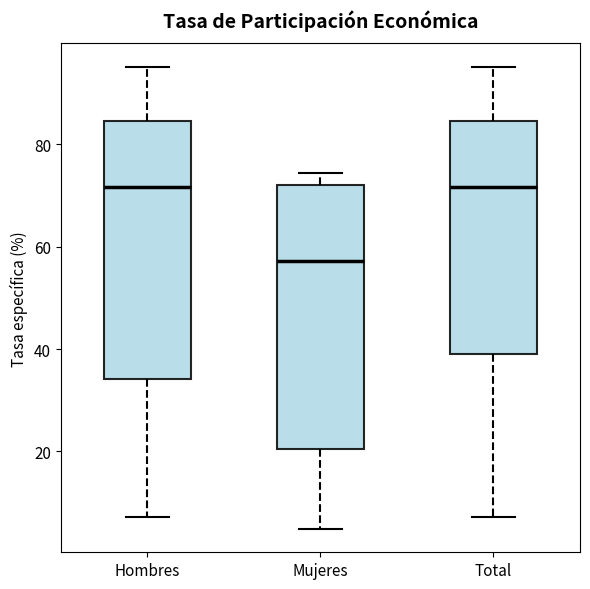

Reading left to right, transcribe this box plot: for each box, give where its median line is, the range the box spans, and where its two whiskers end, as read against the y-axis. The values are not printed on the chart, so give them approximately, as read against the axis.

Hombres: median 72, box 34 to 84, whiskers 8 to 96
Mujeres: median 58, box 20 to 72, whiskers 4 to 74
Total: median 72, box 40 to 84, whiskers 8 to 96